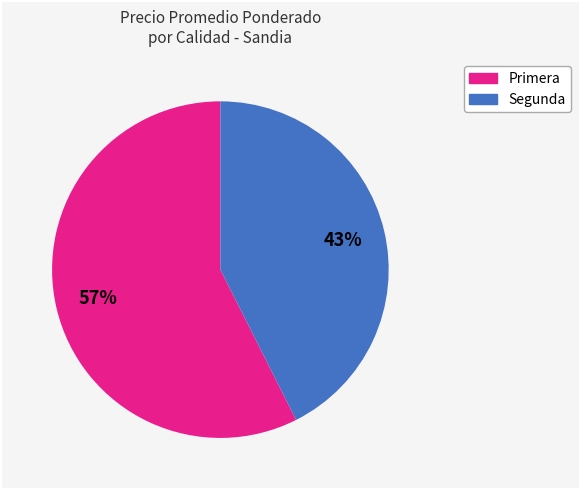

To the nearest percent, what is the average slice percentage?

50%